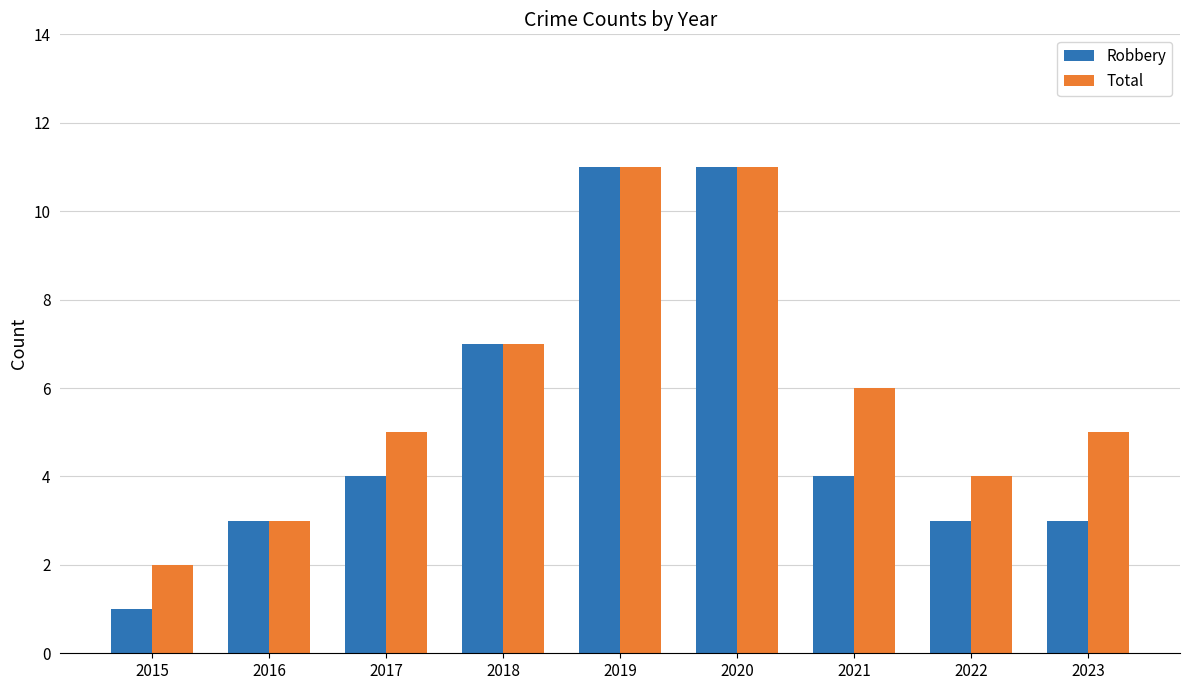

What is the total value across all series at 2023?

8